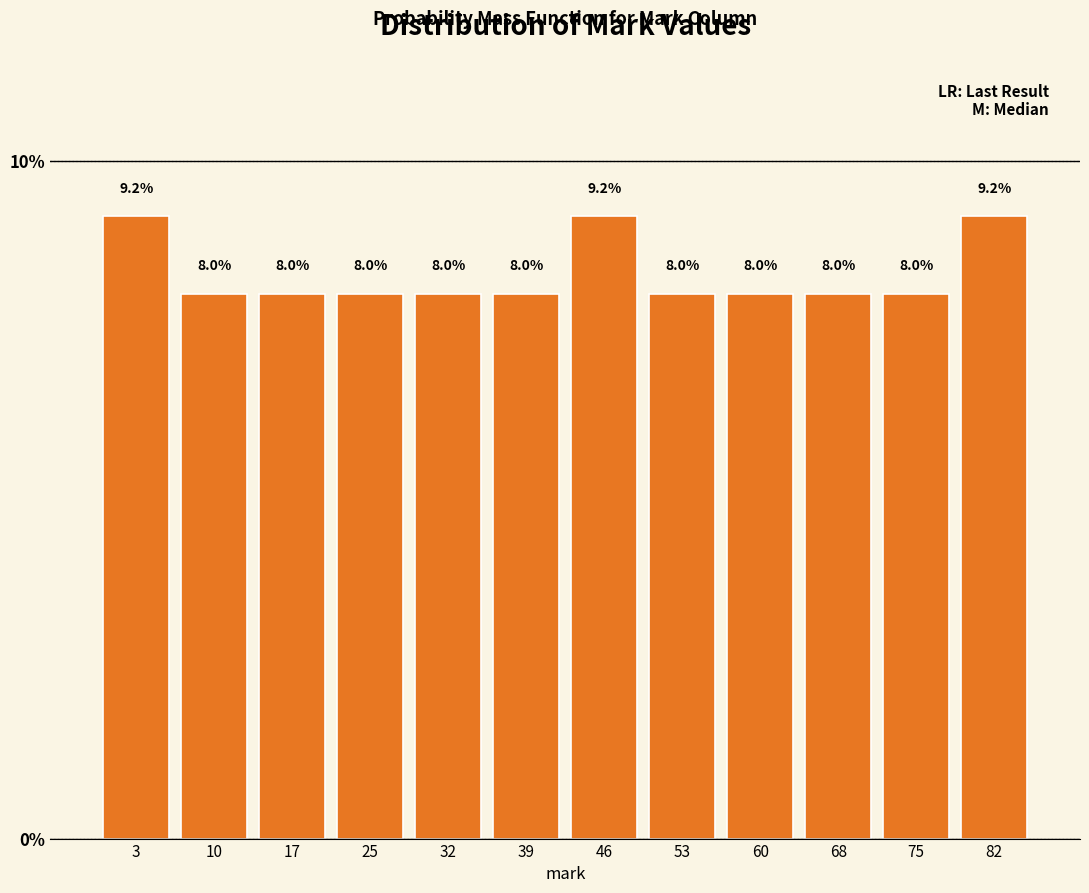

Reading left to right, transcribe this chart: for each bar, give the range it covers on the x-axis and its height. The bar edges are not printed on the chart, so give them approximately, as read against the axis.

0 to 7: 9.2
7 to 14: 8.0
14 to 22: 8.0
22 to 29: 8.0
29 to 36: 8.0
36 to 43: 8.0
43 to 50: 9.2
50 to 57: 8.0
57 to 65: 8.0
65 to 72: 8.0
72 to 79: 8.0
79 to 86: 9.2